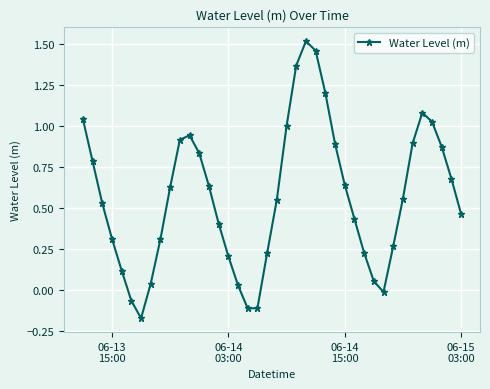

How many lines are shown in the chart?

1